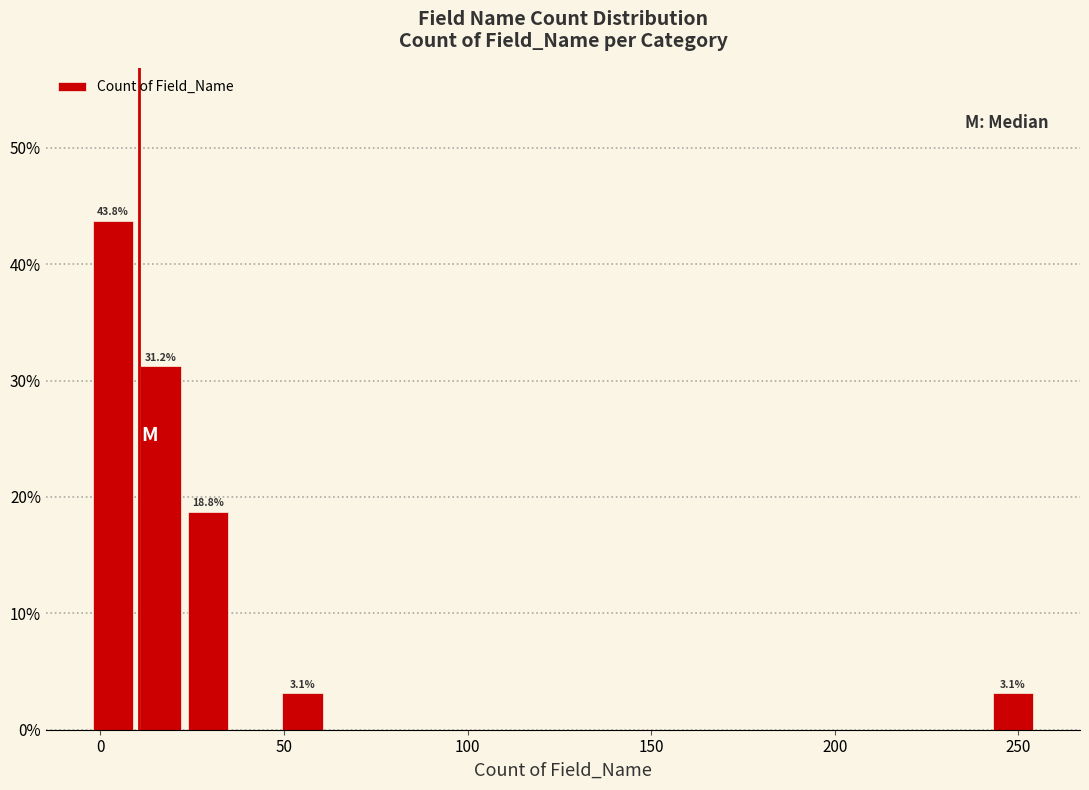

Read against the x-axis, roughly where is the centre of the tallest bar?

5